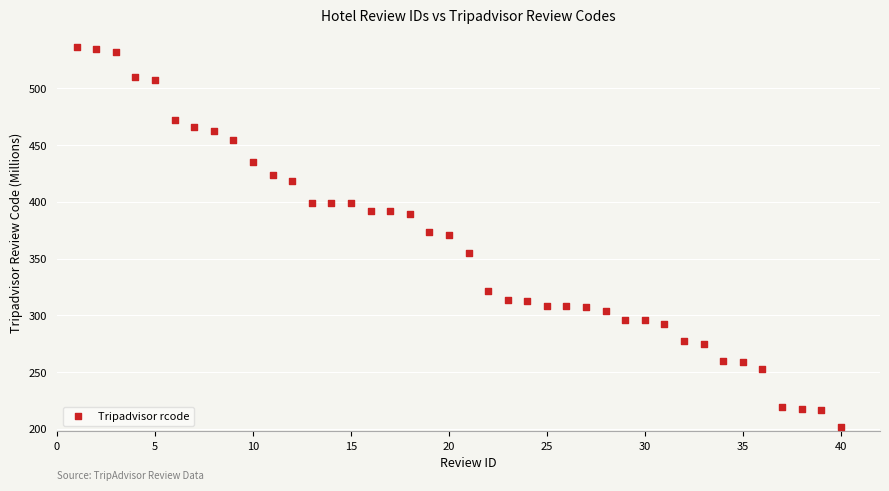

What is the range of Y values (max minus min)?

334.9